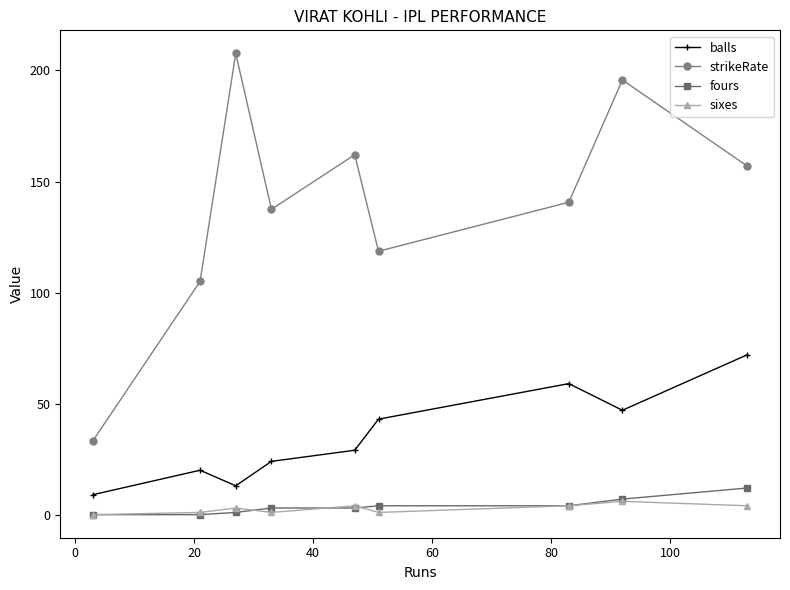

True or false: balls has more than 0 interior local peaks.

True